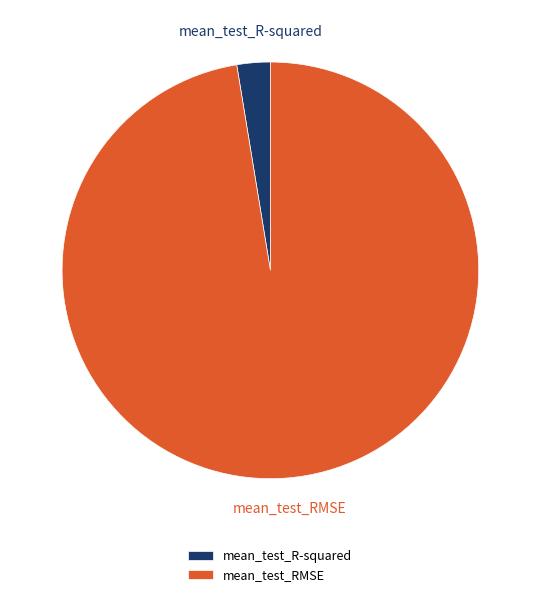

Does mean_test_RMSE represent more than half of the total?

Yes